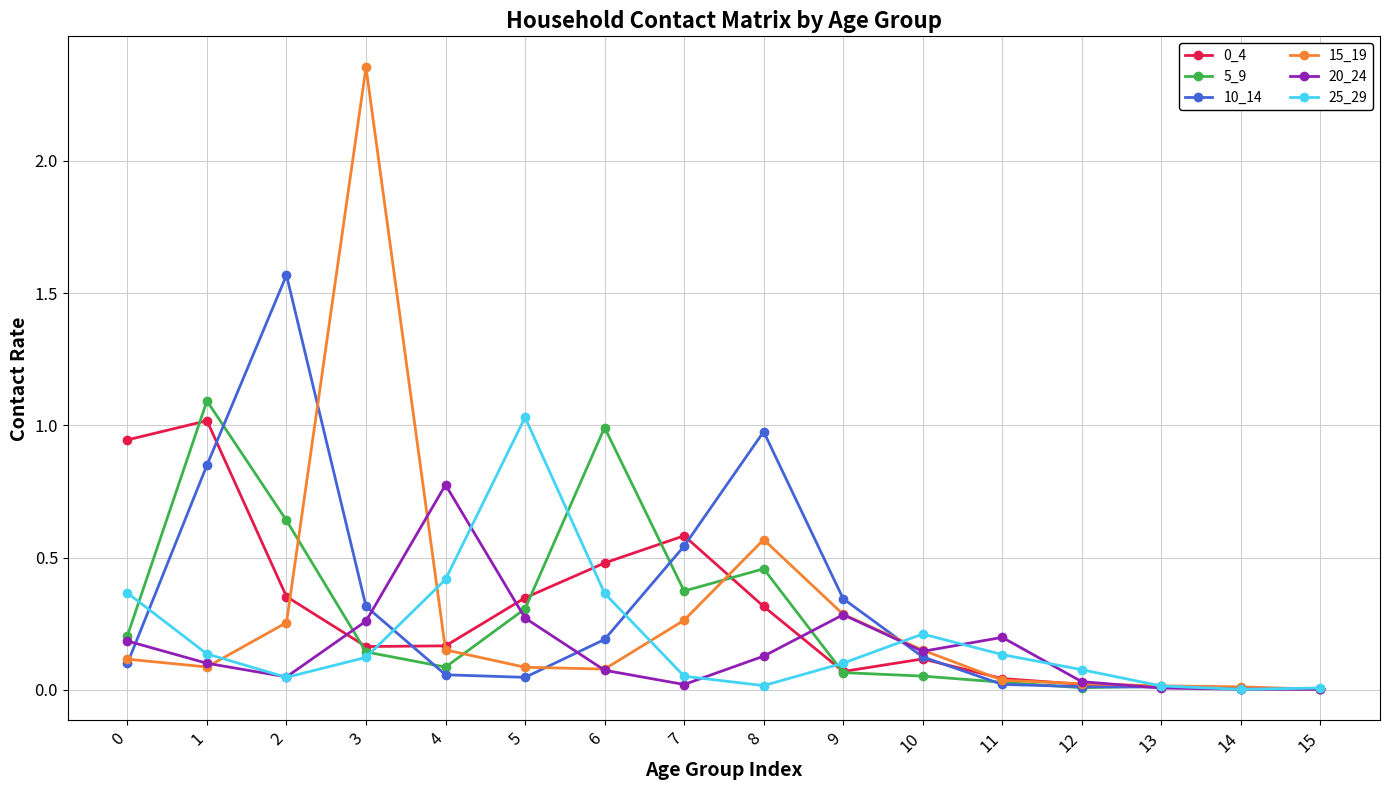

True or false: 15_19 and 20_24 cross at least once.

True